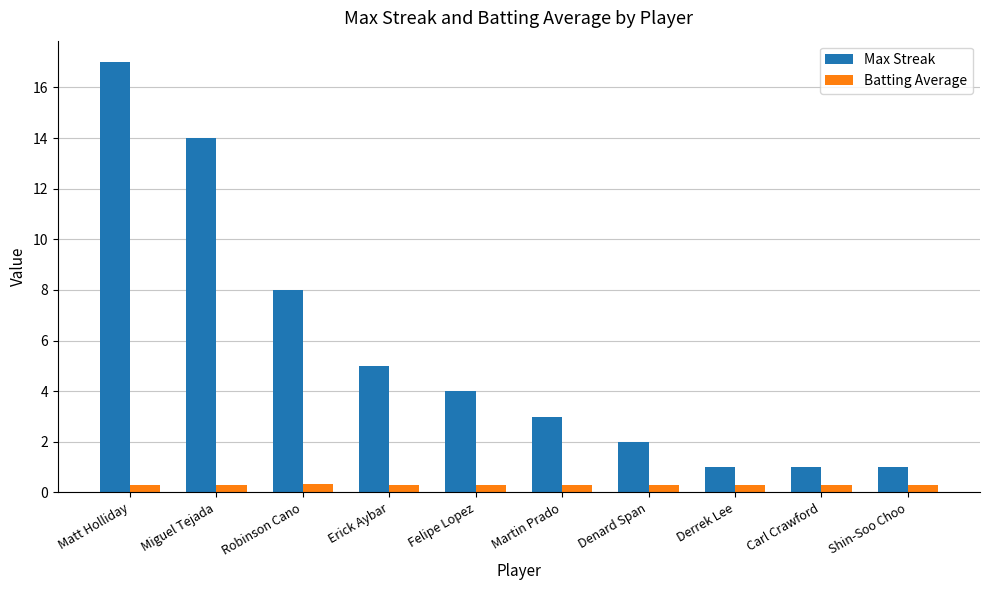

What are all the series names shown in the legend?

Max Streak, Batting Average